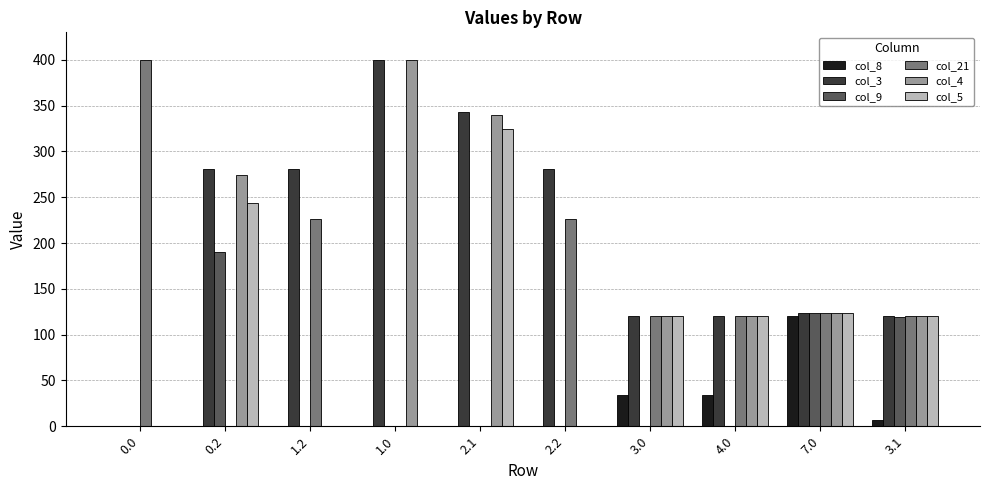

What is the spread (max minus min) of values at 0.0?

400.0